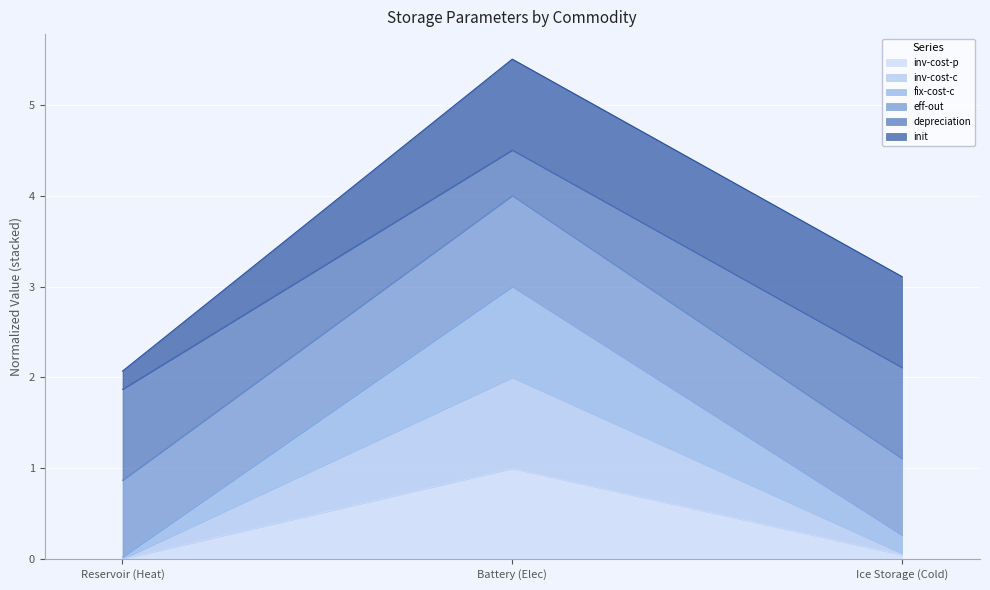

Which category has the highest value in the inv-cost-p series?

Battery (Elec)